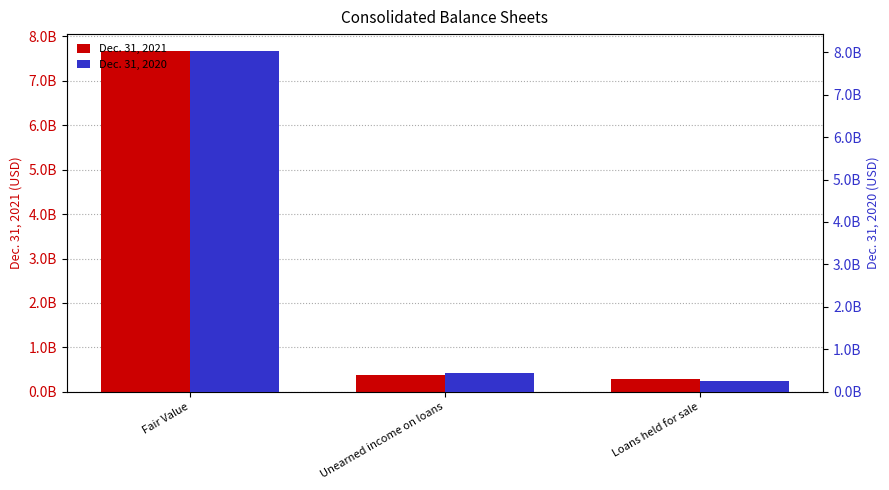

What is the value of the Dec. 31, 2020 bar at the 3rd from the left?

264000000